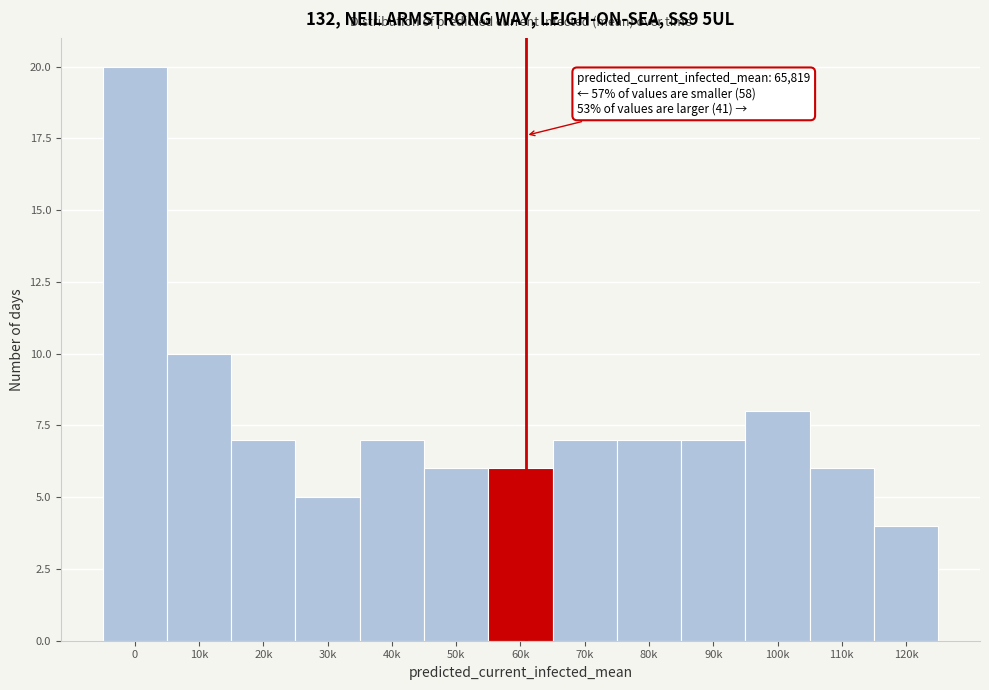

Reading left to right, what are all the values shown in this chart?

0=20	10k=10	20k=7	30k=5	40k=7	50k=6	60k=6	70k=7	80k=7	90k=7	100k=8	110k=6	120k=4